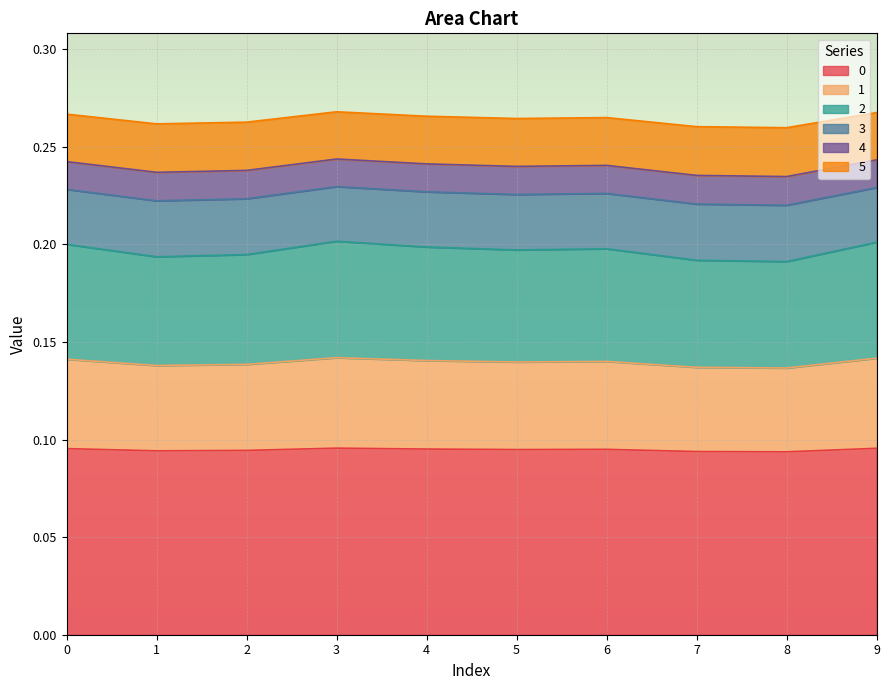

The value of 2 at 2 is 0.4. True or false?

False